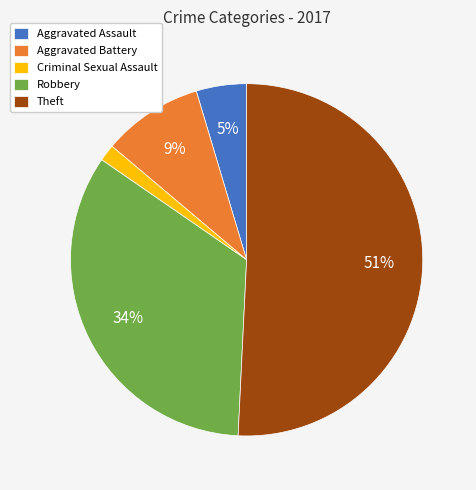

What is the majority slice?

Theft